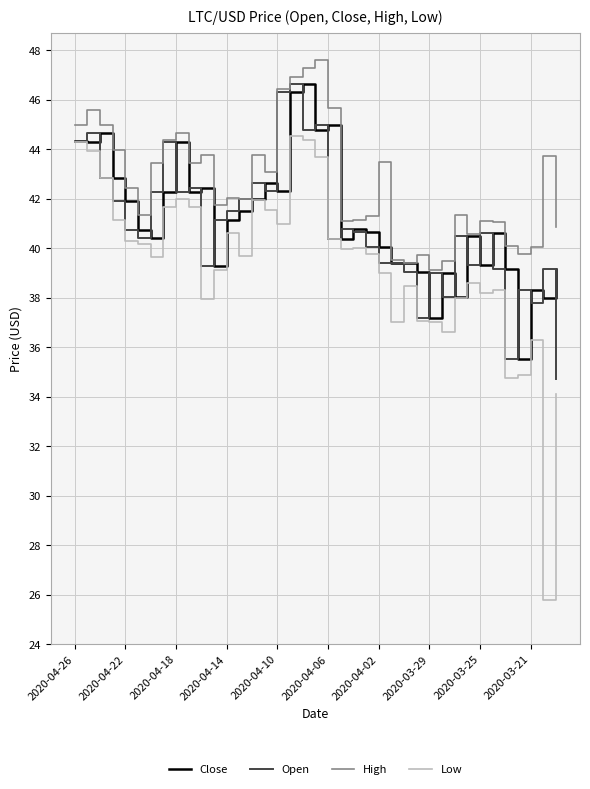

What is the minimum value for High?

39.1